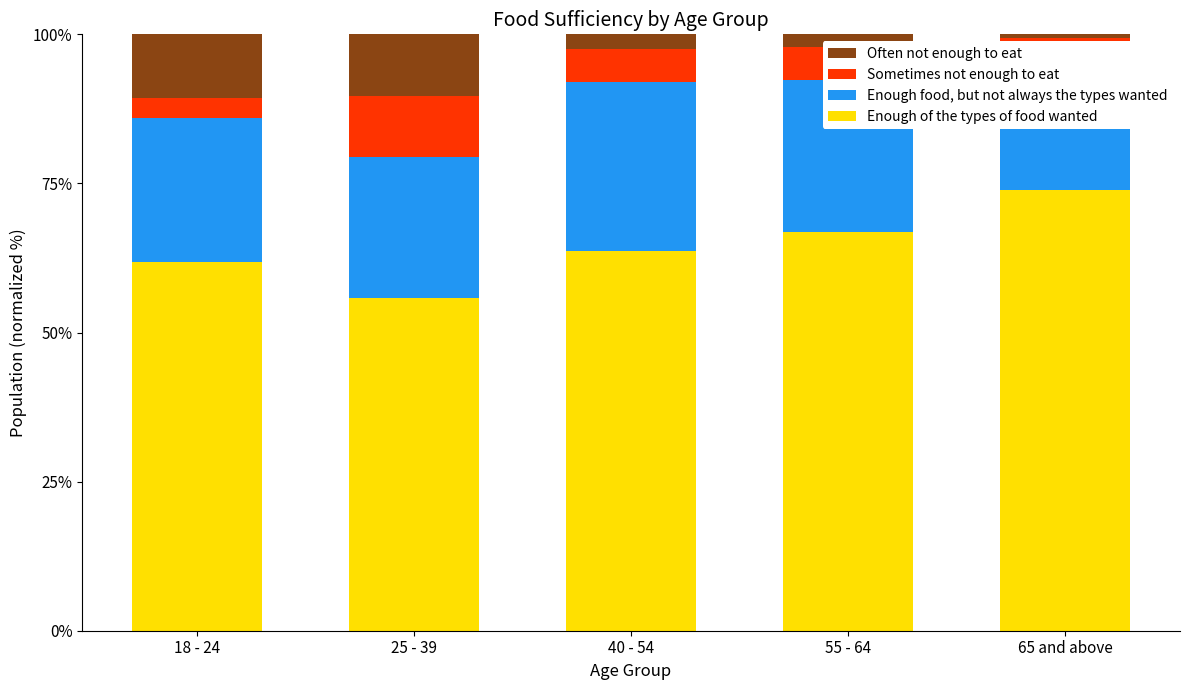

What is the minimum value for Enough of the types of food wanted?

55.8